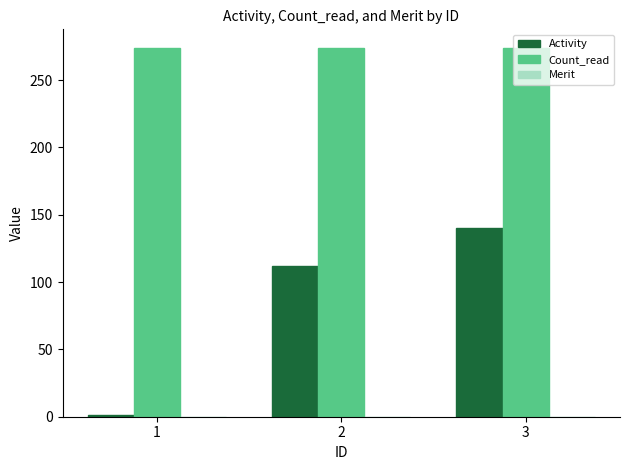

The Count_read series shows 274 at 3. True or false?

True